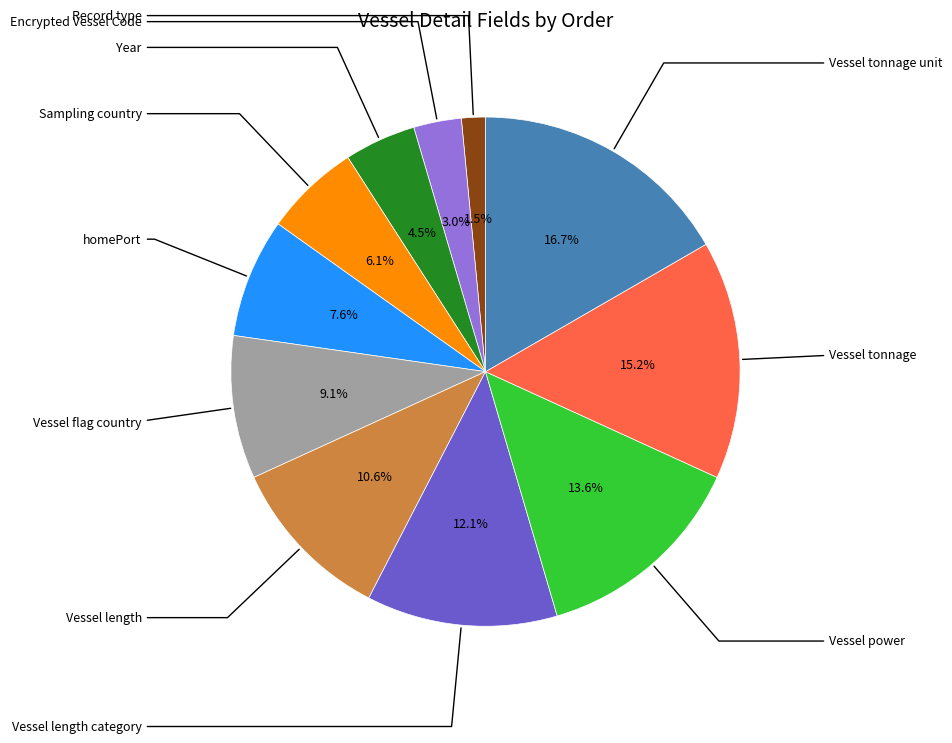

Is the sum of Vessel power and homePort greater than half?

No